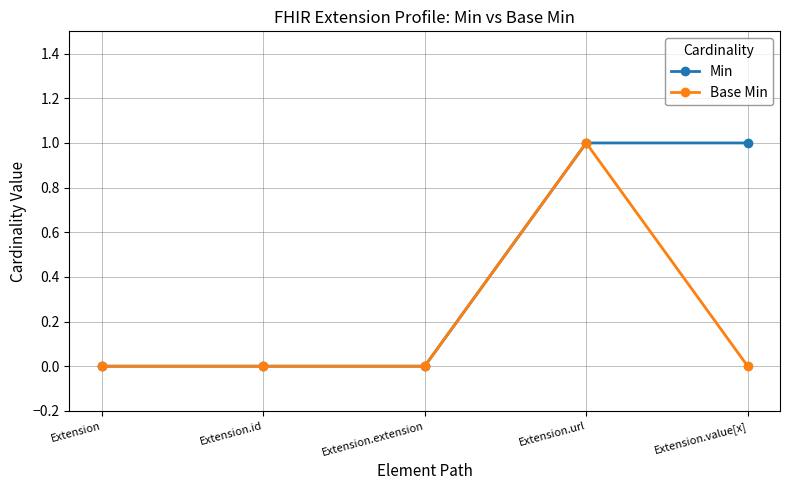

True or false: Min has more than 2 points higher than both neighbors.

False